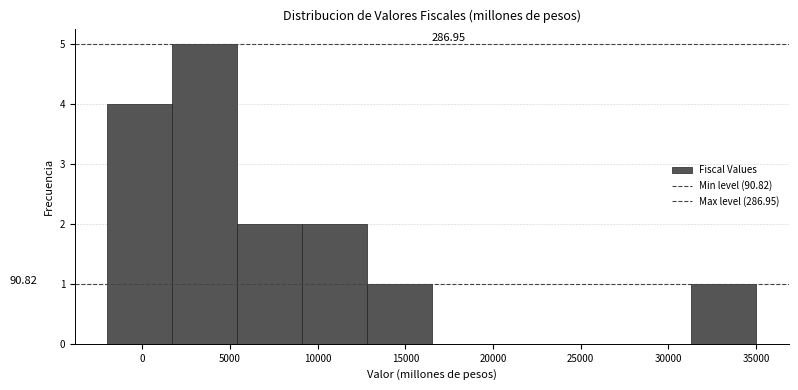

Over which range of the x-axis is the bar tallest?

1700 to 5400